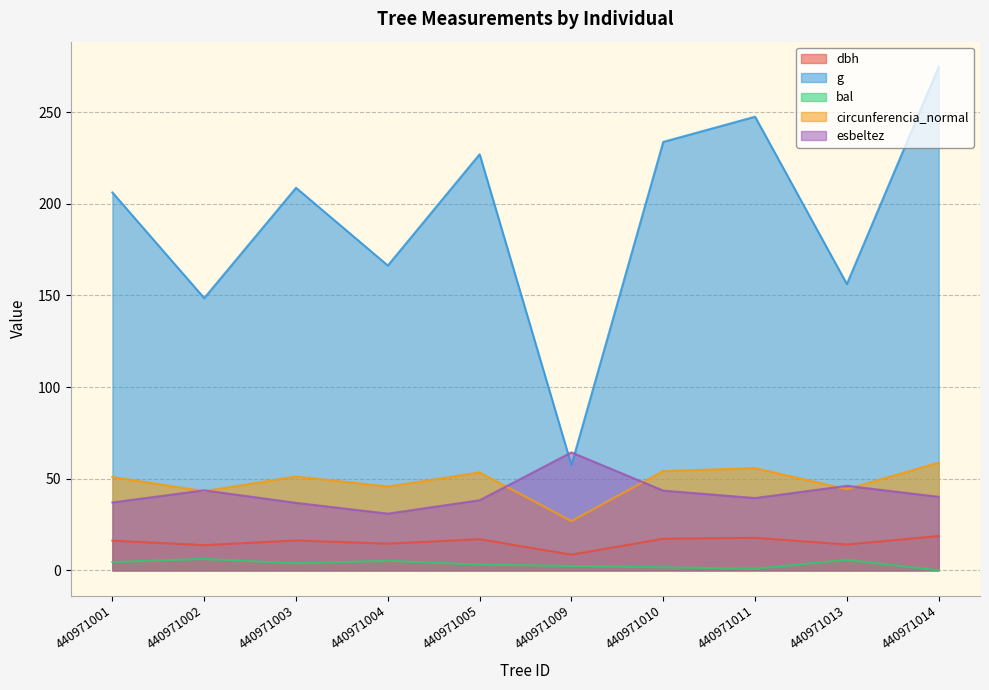

True or false: circunferencia_normal and g cross at least once.

False